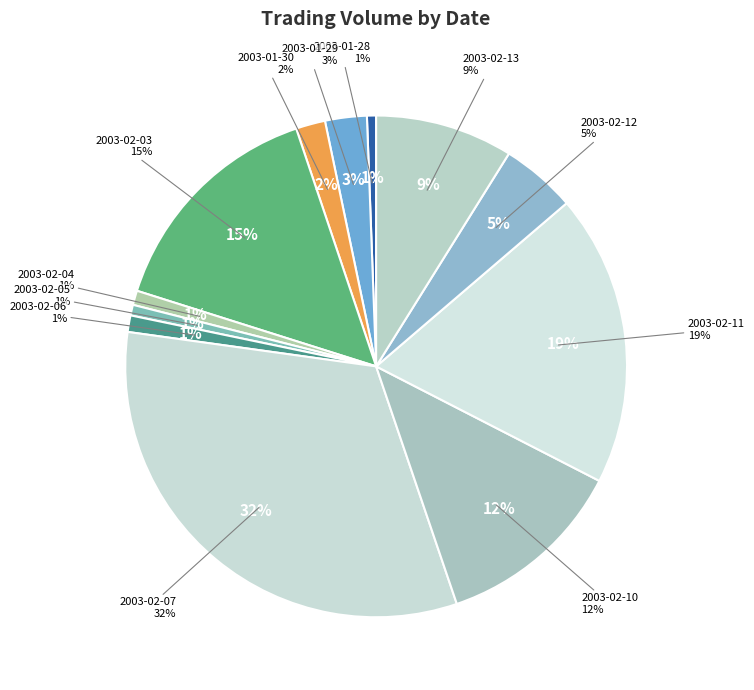

To the nearest percent, what percentage of the pie is 2003-02-05?

1%